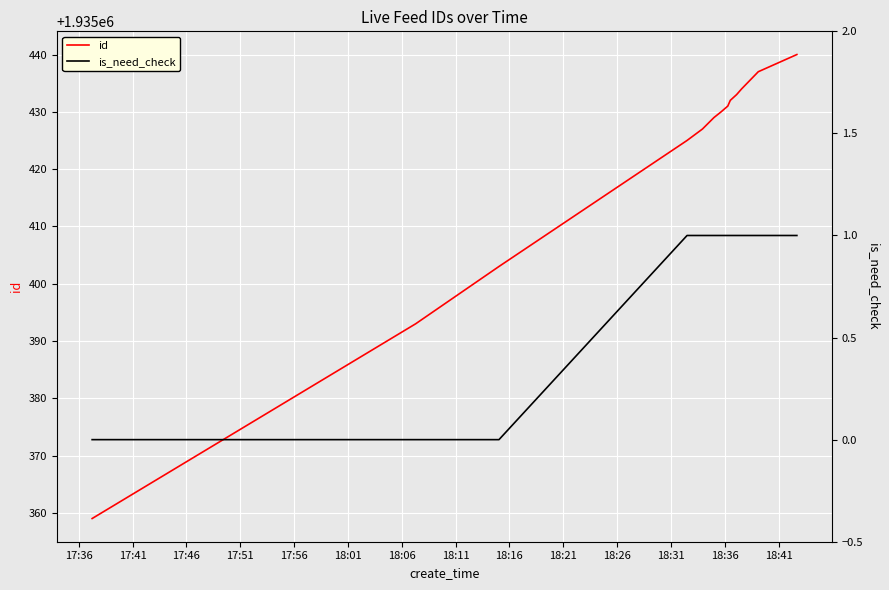

What are all the series names shown in the legend?

id, is_need_check